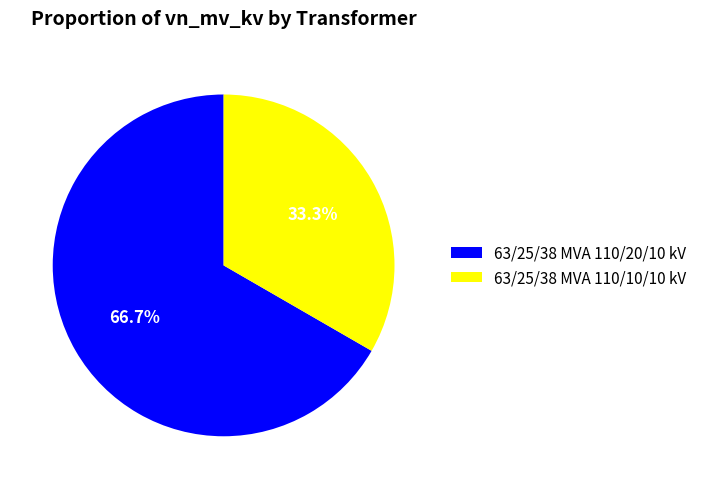

How many segments does this pie chart have?

2